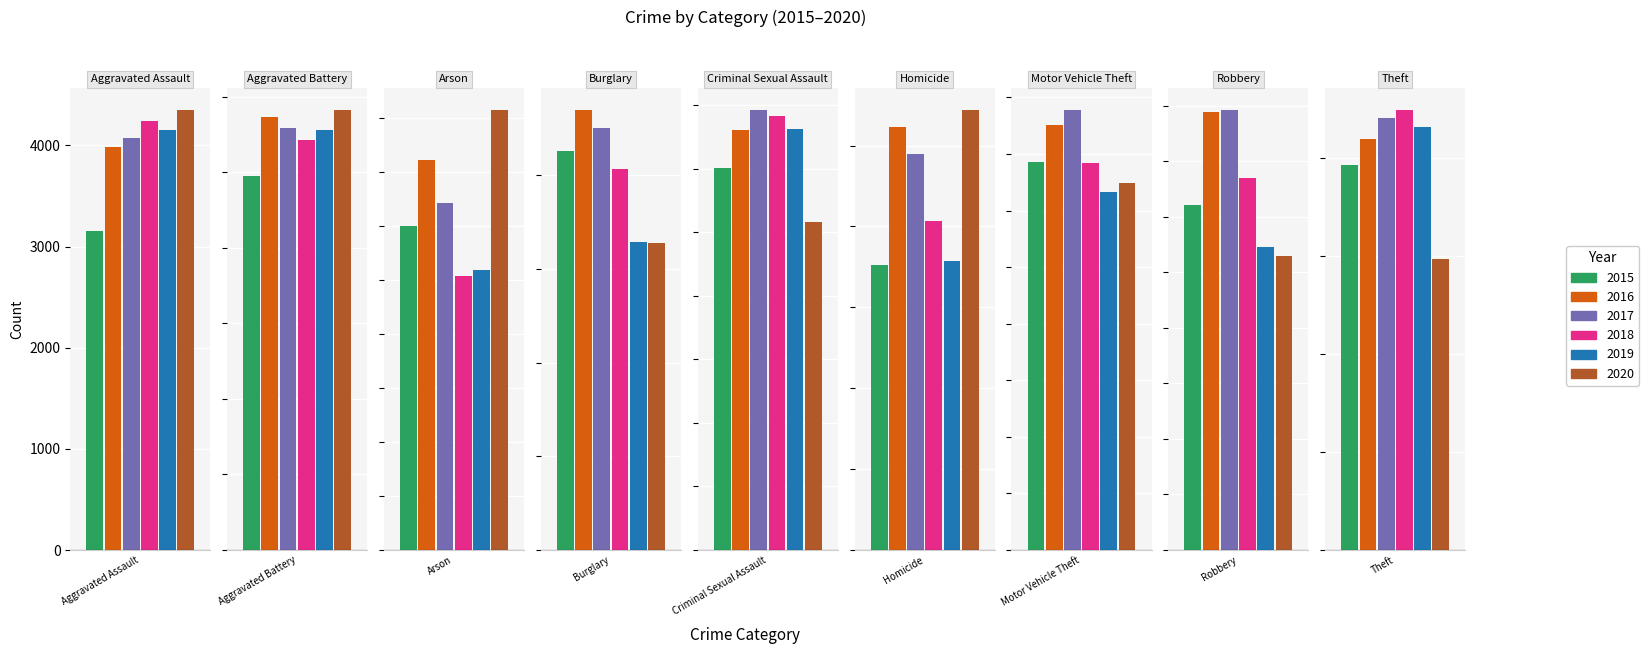

What is the sum of all 2018 values?

78234